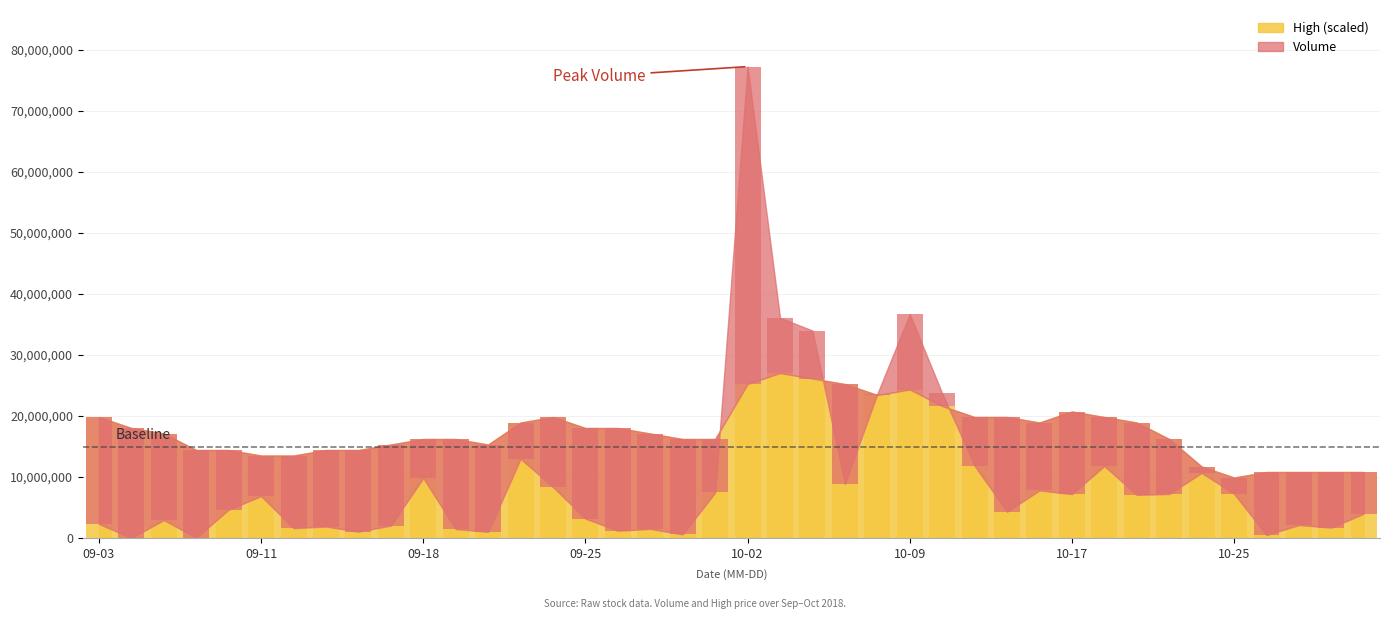

What is the label of the 11th bar from the left?

09-18